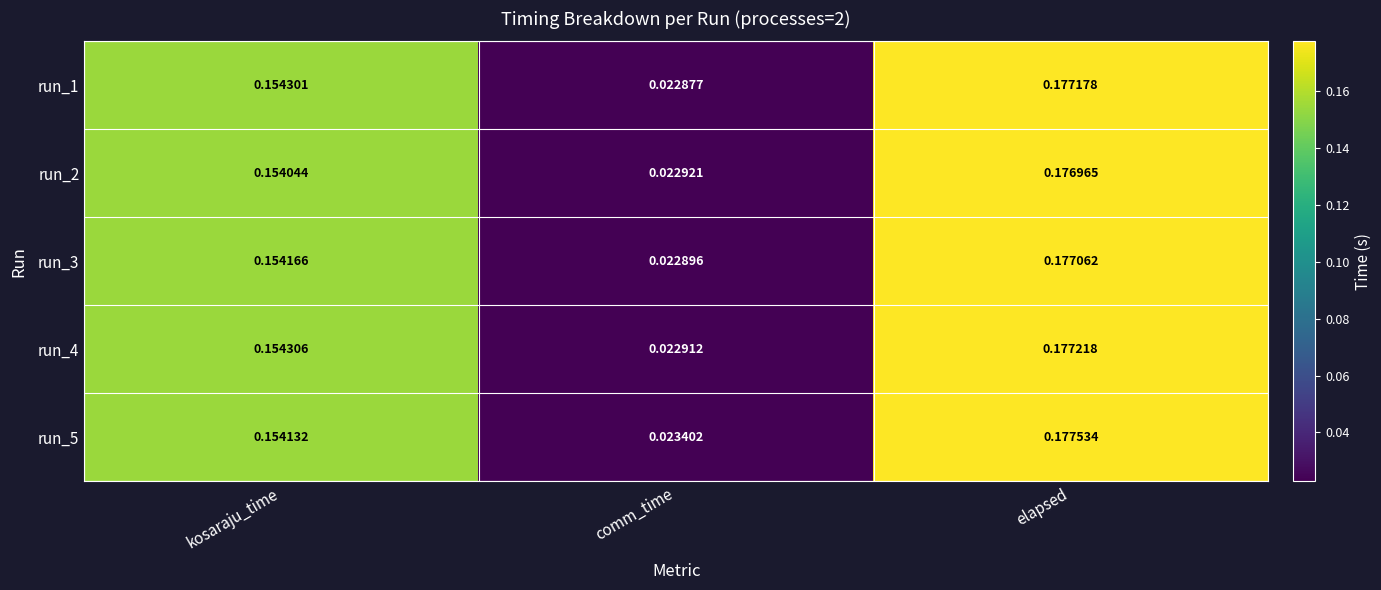

Which category has the highest value in the run_3 series?

elapsed